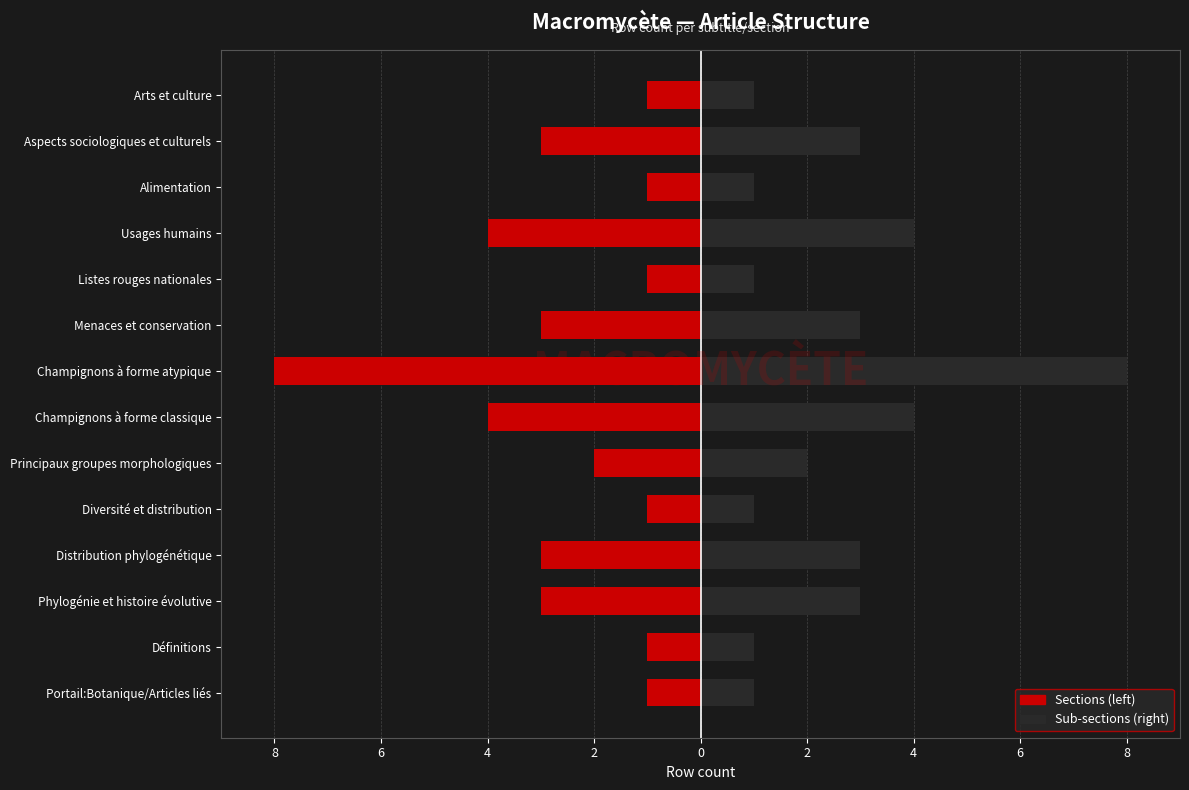

Which series has the largest total across all categories?

Sub-sections (dark)